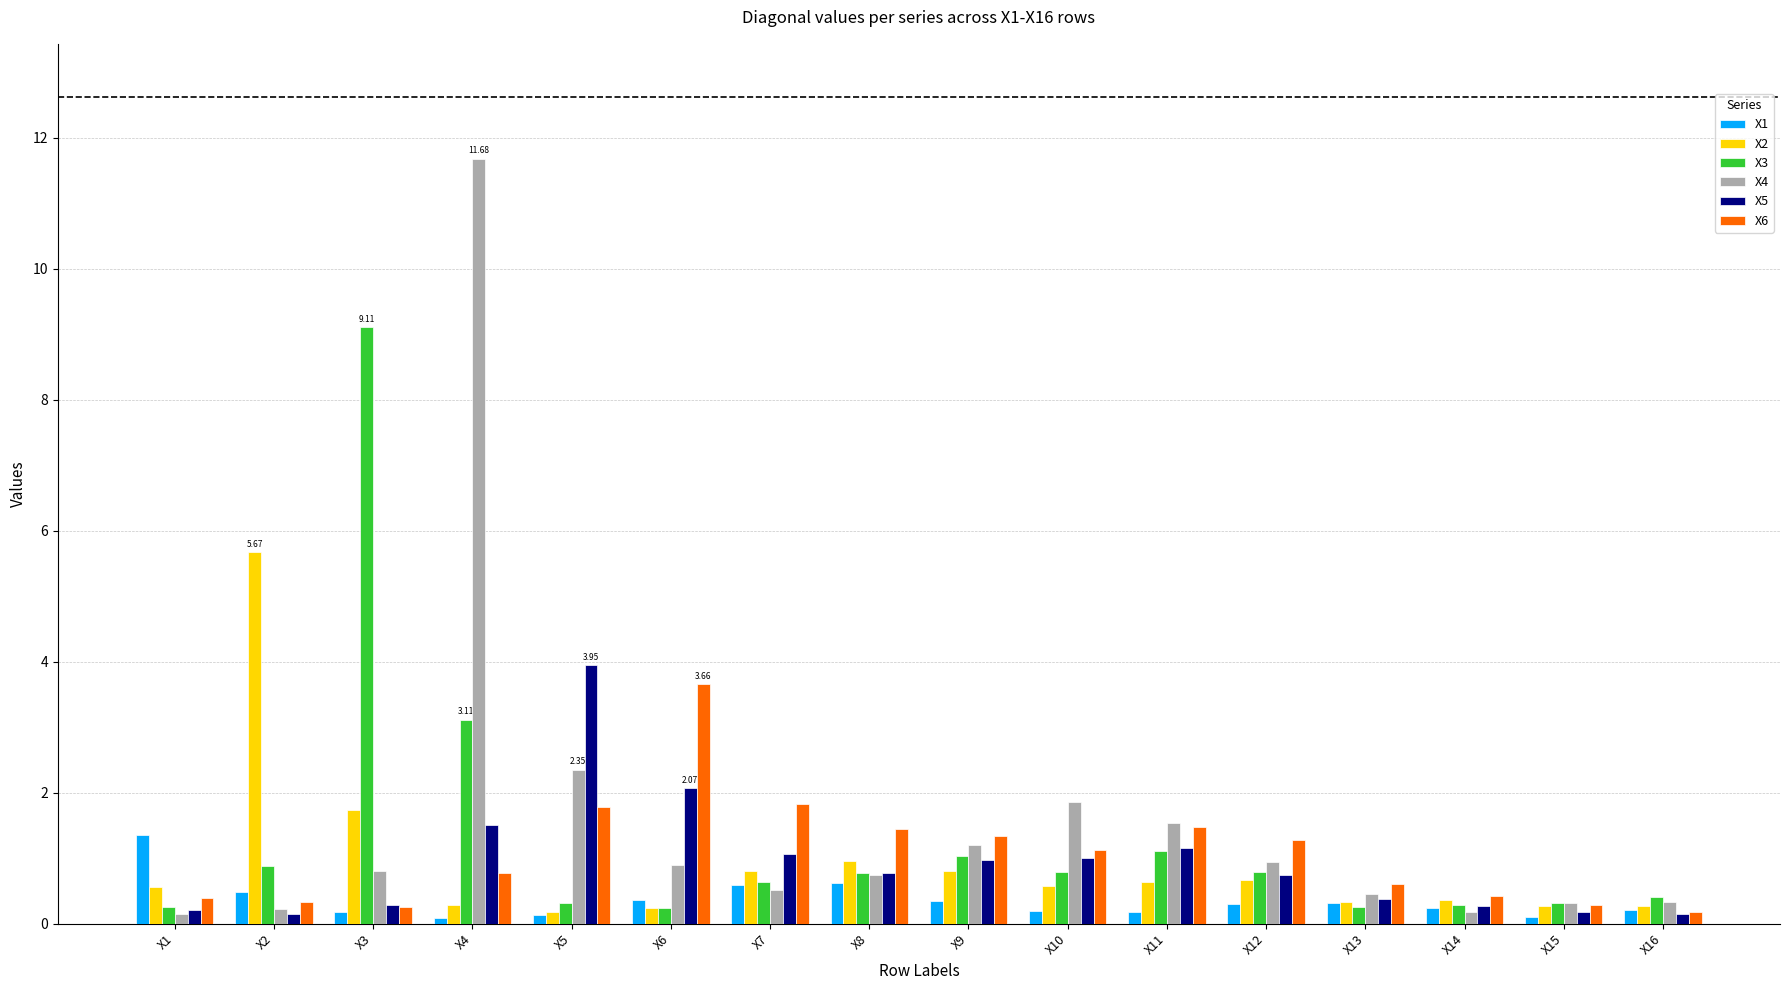

What is the difference between the maximum and minimum values in the X4 series?

11.5